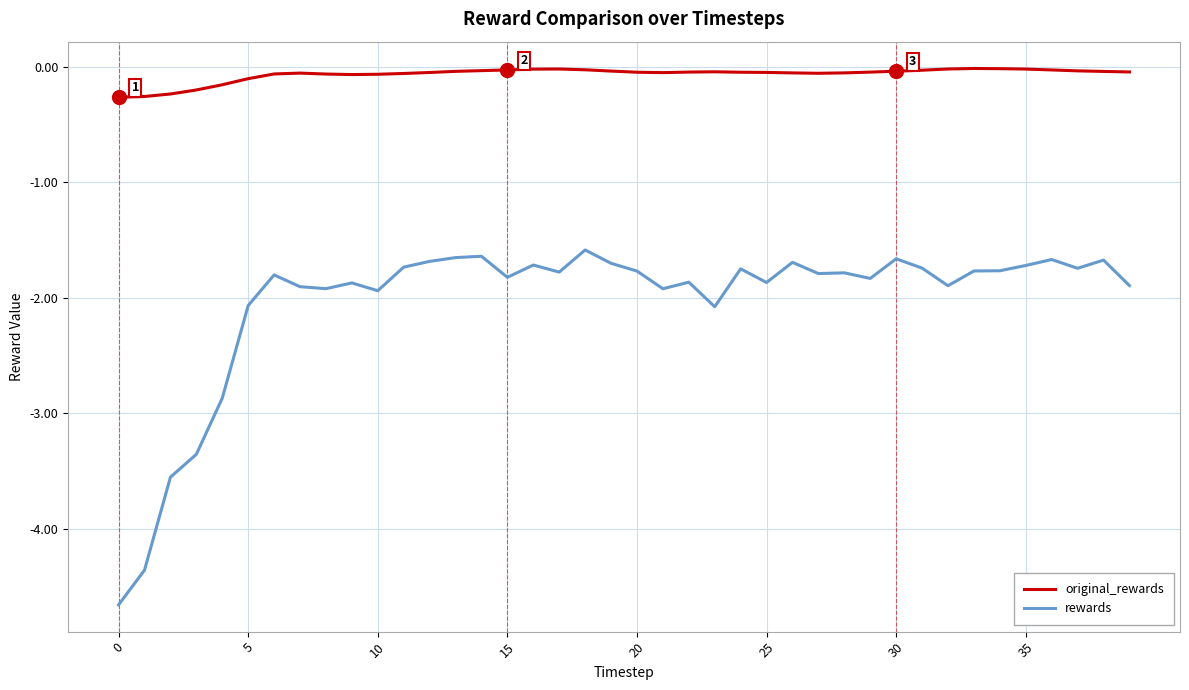

What is the minimum value shown in the chart?

-4.7